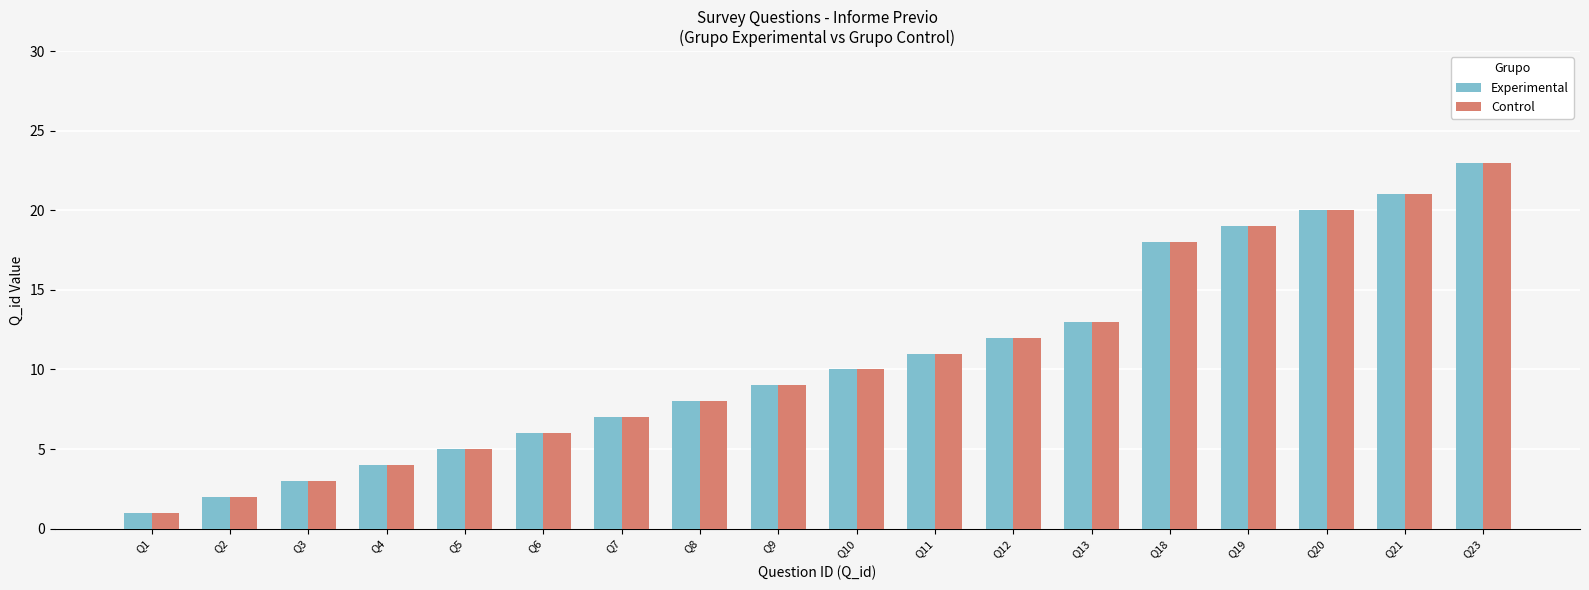

What is the average value of the Control series?

11